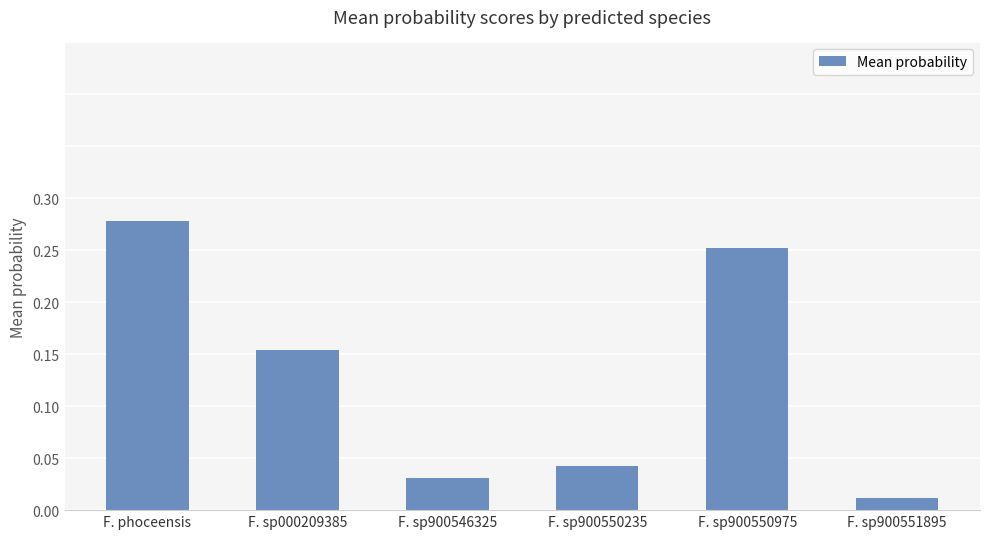

Which category has the lowest value across all series?

F. sp900551895